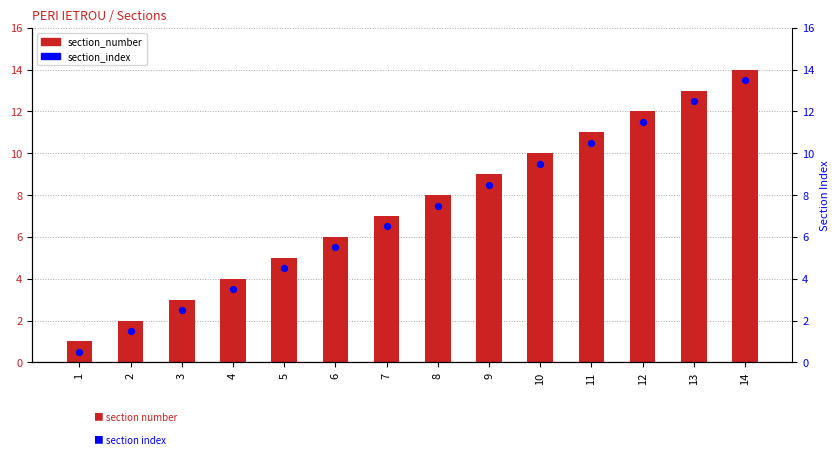

Is the value of section_index at 3 greater than the value of section_number at 13?

No